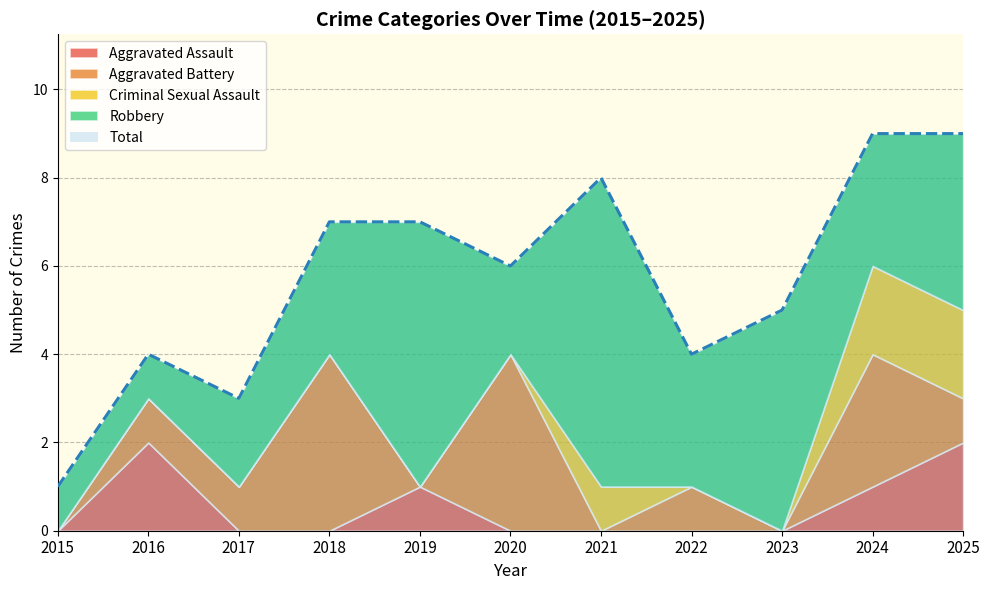

What is the difference between the maximum and second lowest values in the Total series?

6